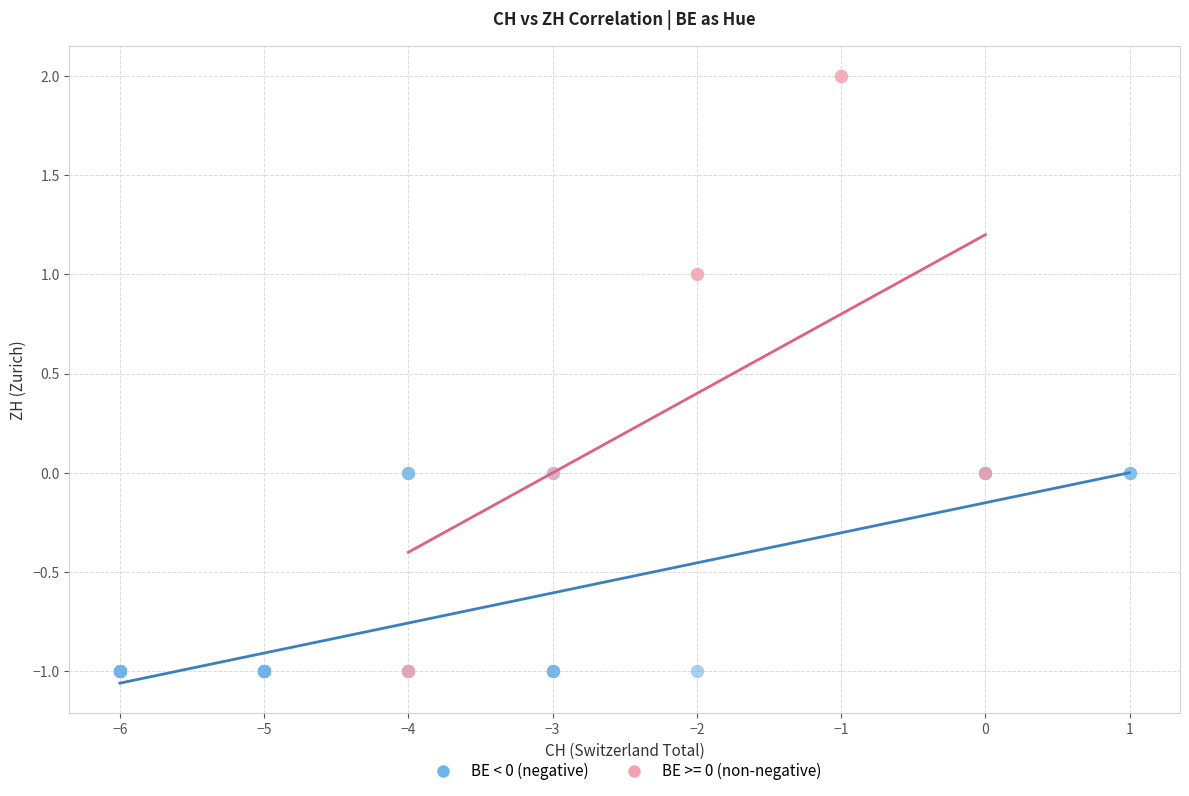

Which series reaches the maximum Y coordinate?

BE >= 0 (non-negative)